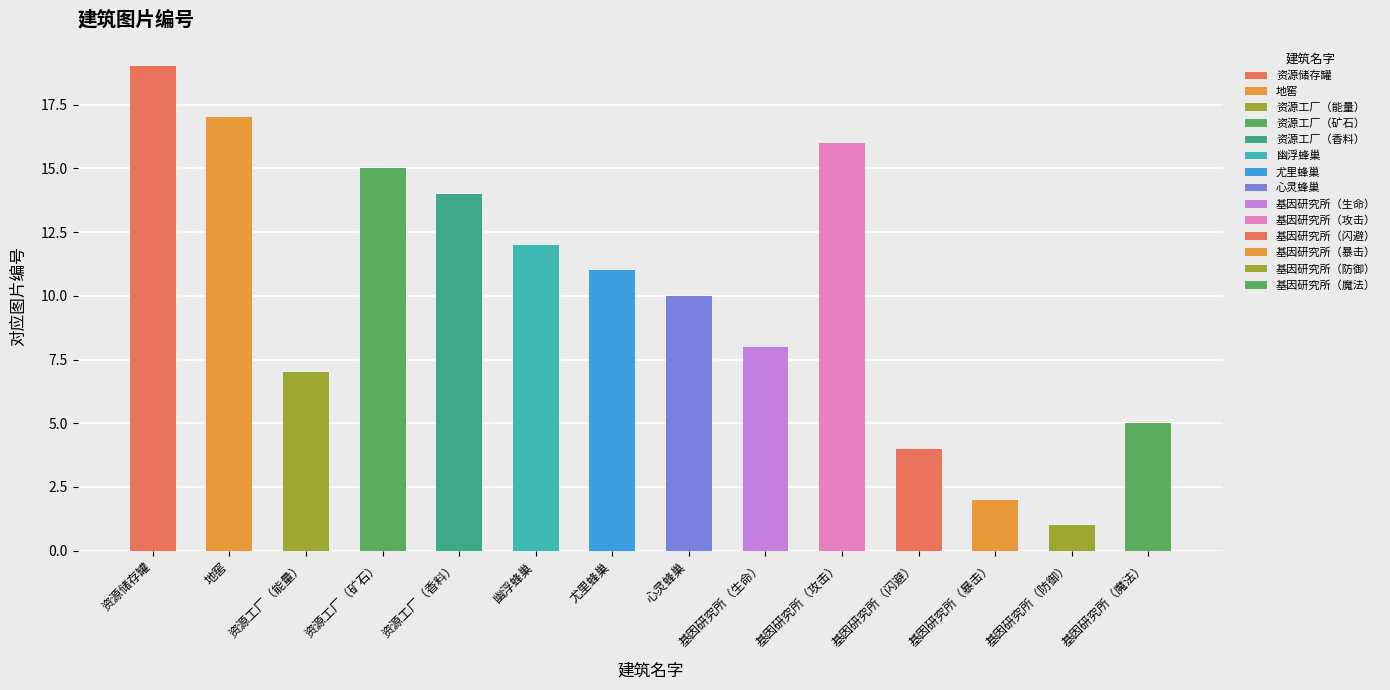

The value at 基因研究所（闪避） is 4. True or false?

True